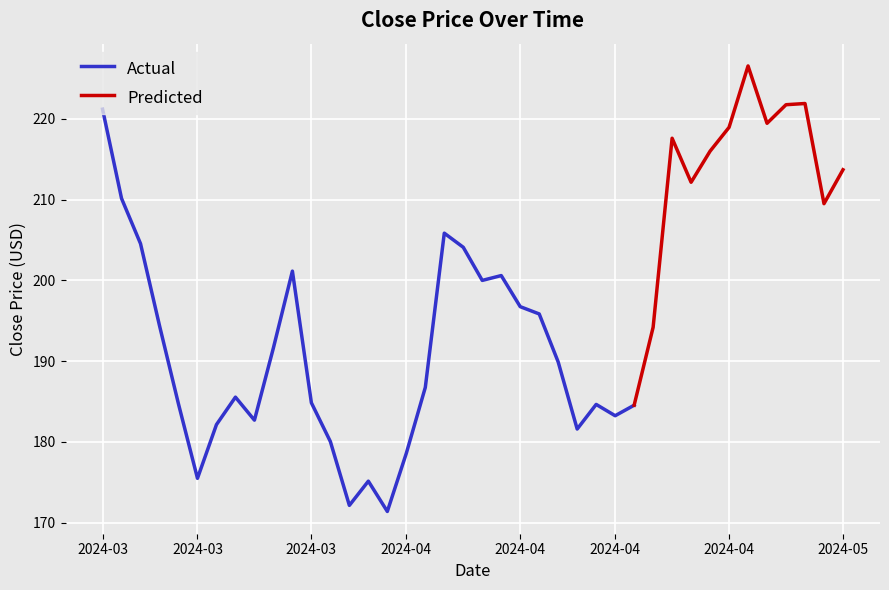

What is the minimum value shown in the chart?

171.4